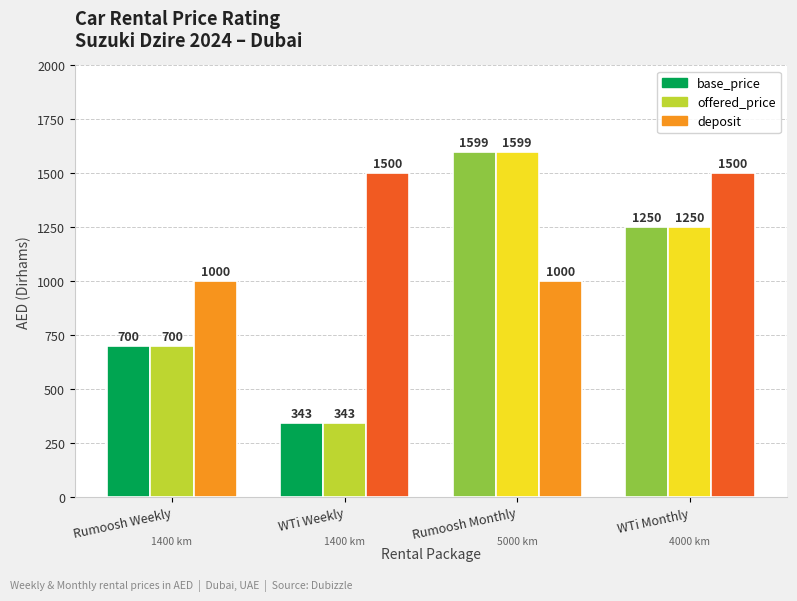

Which series changed the most between Rumoosh Weekly and WTi Weekly?

deposit